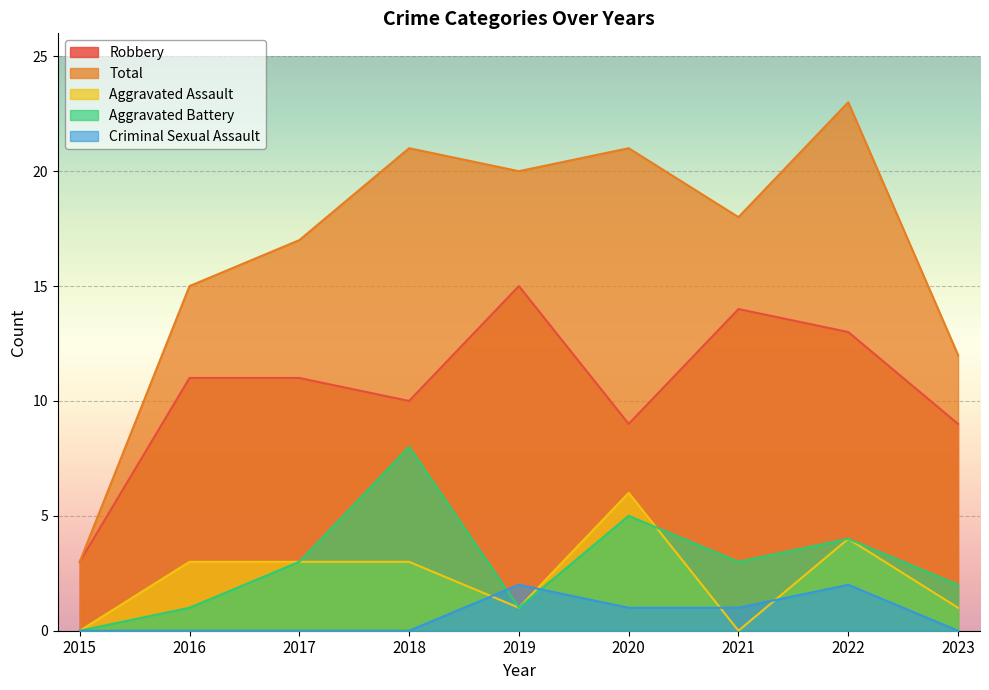

Which series has the widest spread of values?

Total